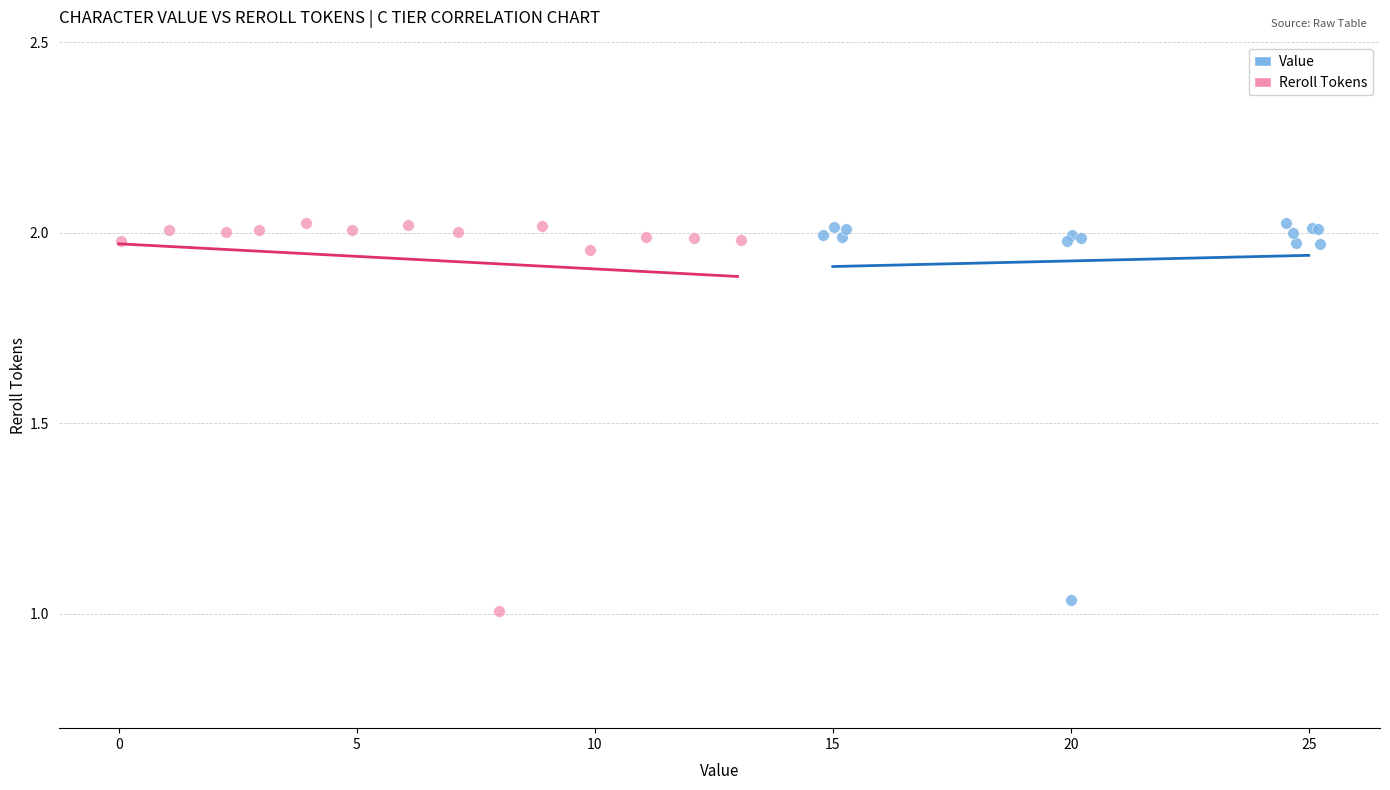

Which series has the widest spread of Y values?

Reroll Tokens